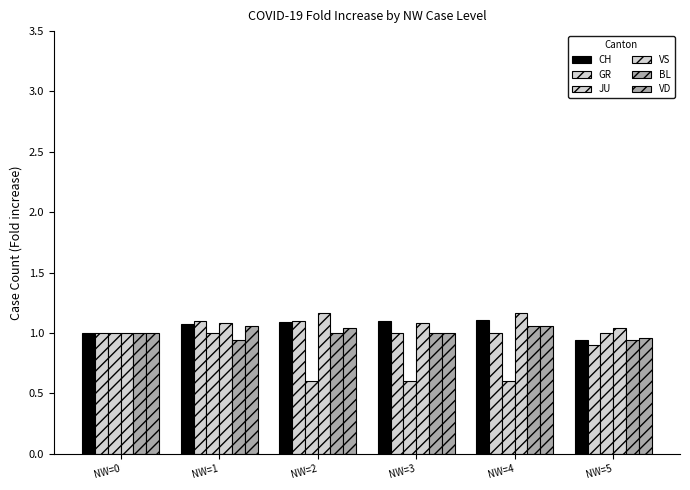

Are the bars horizontal?

No